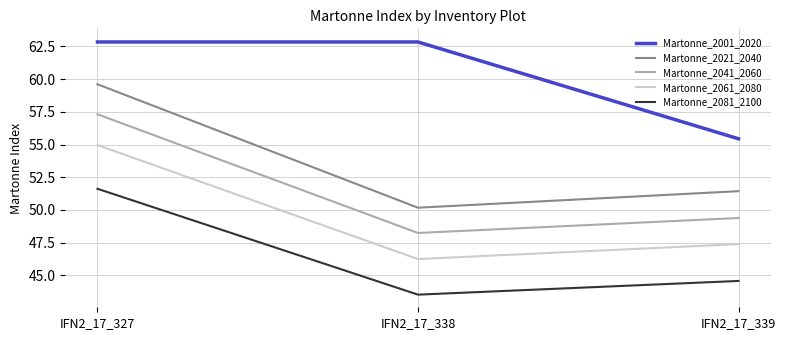

How many series are shown in this chart?

5